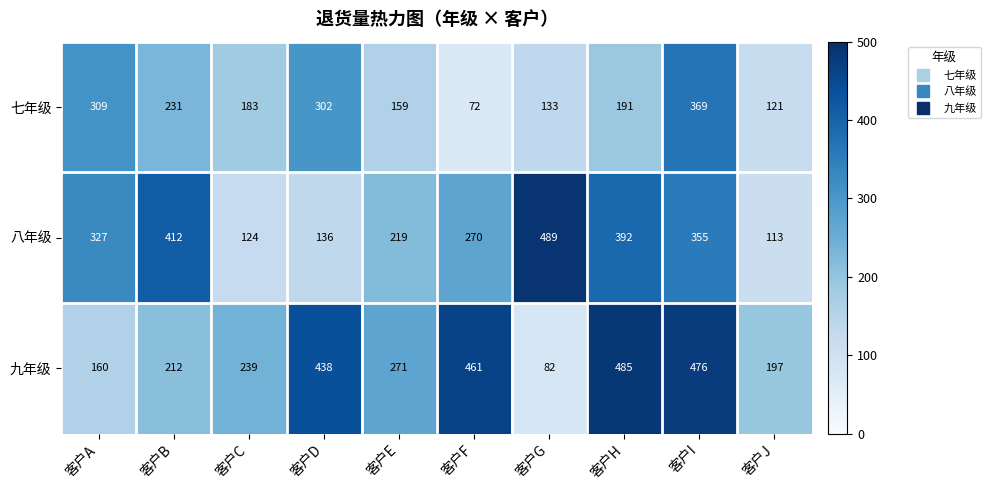

At which category does the chart reach its peak across all series?

客户G